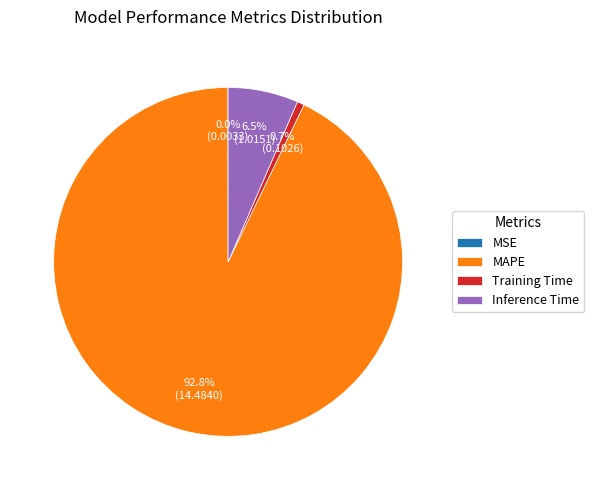

Which category accounts for the majority?

MAPE